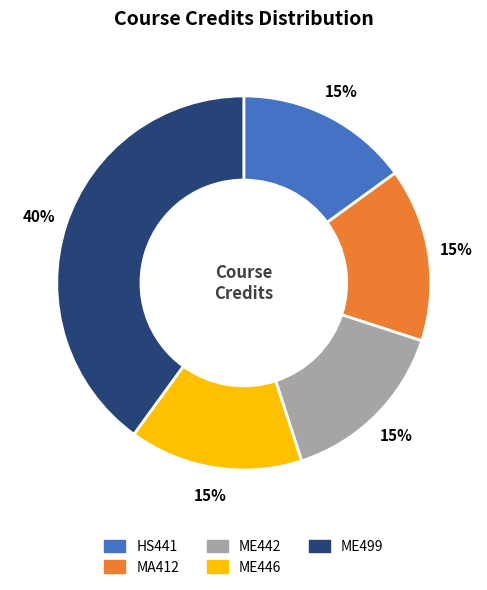

Does ME442 account for over 50% of the chart?

No